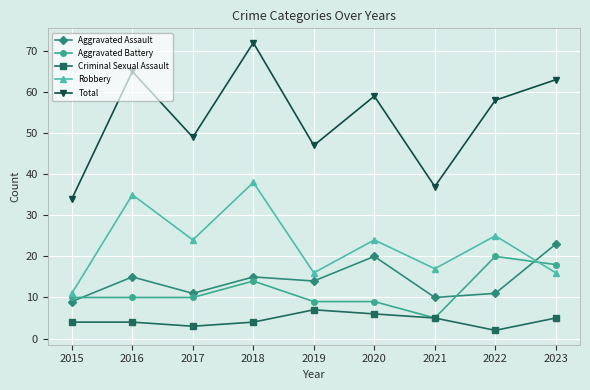

How many lines are shown in the chart?

5